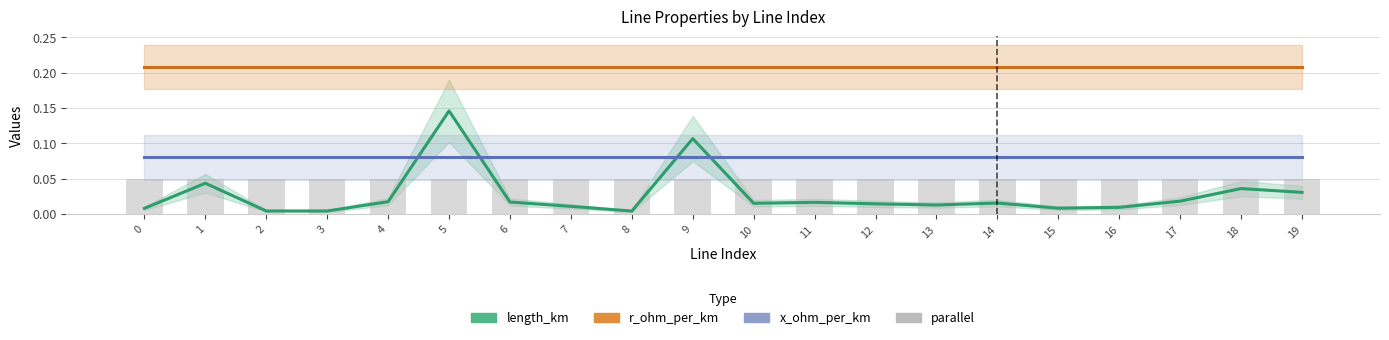

Is the value of parallel at 8 greater than the value of length_km at 11?

Yes